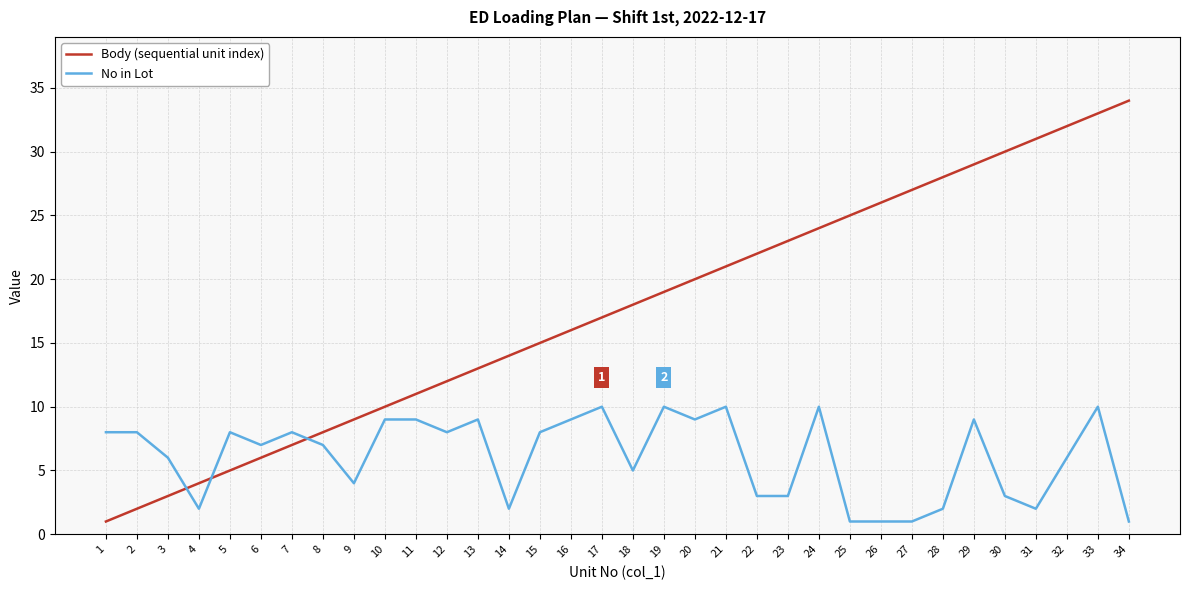

What is the maximum value for Body (sequential unit index)?

34